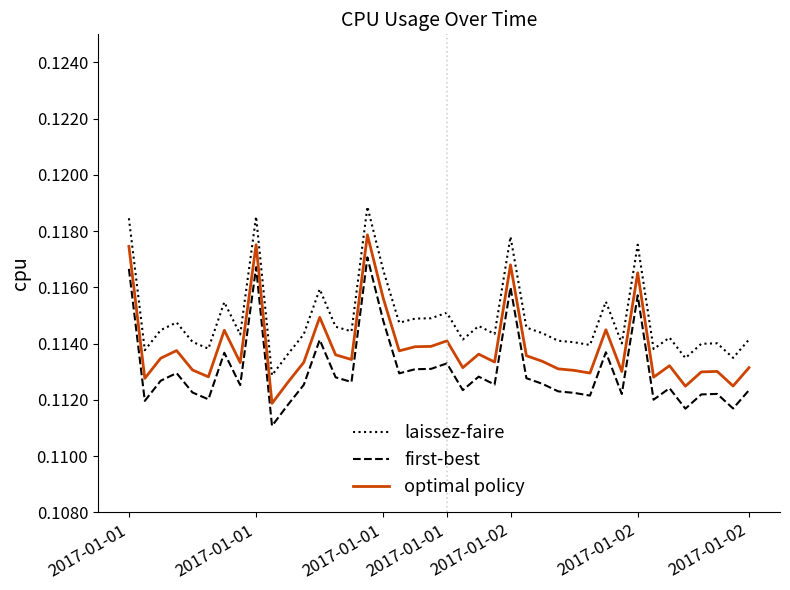

Is this an area chart (filled region under the line)?

No